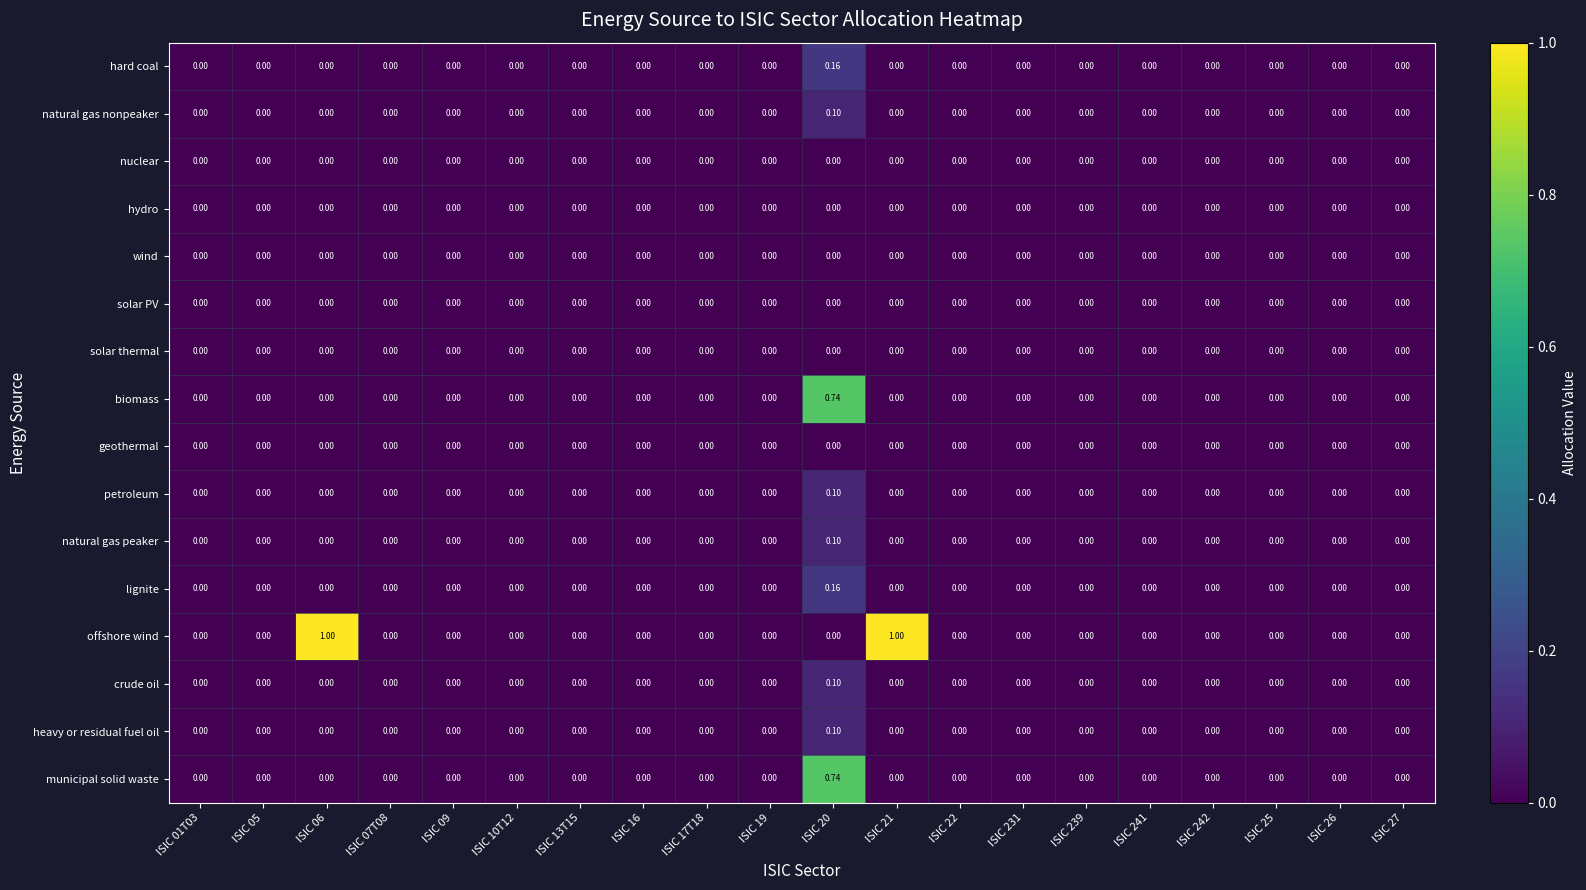

Which series has the largest range (max minus min)?

offshore wind